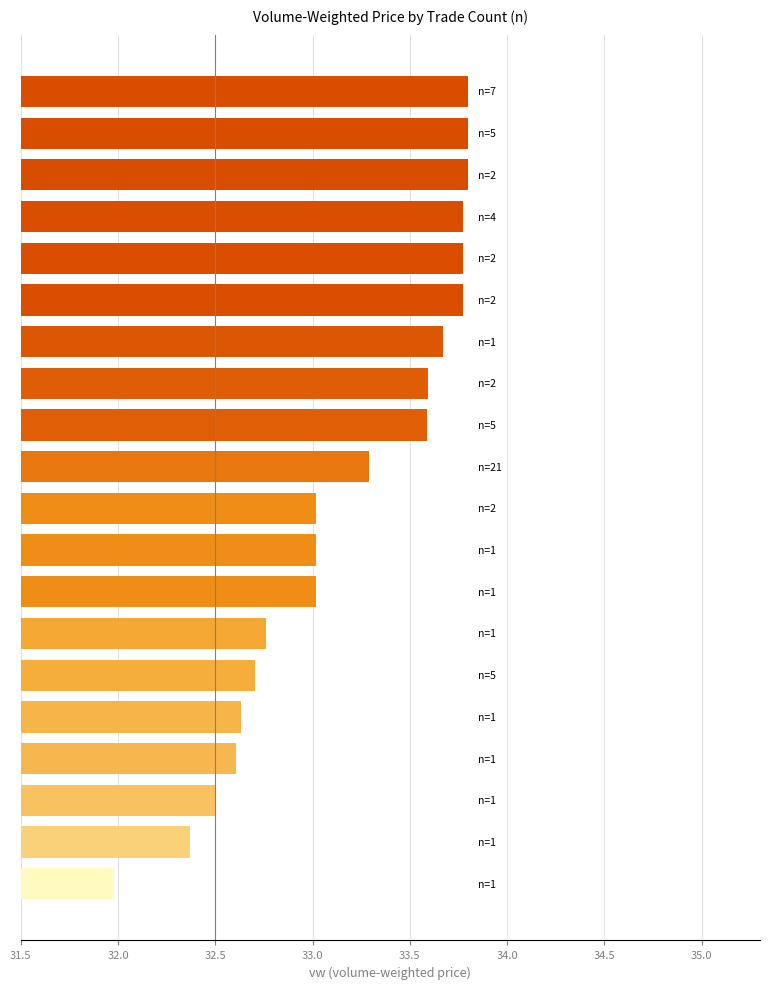

How many values are below 33?

7